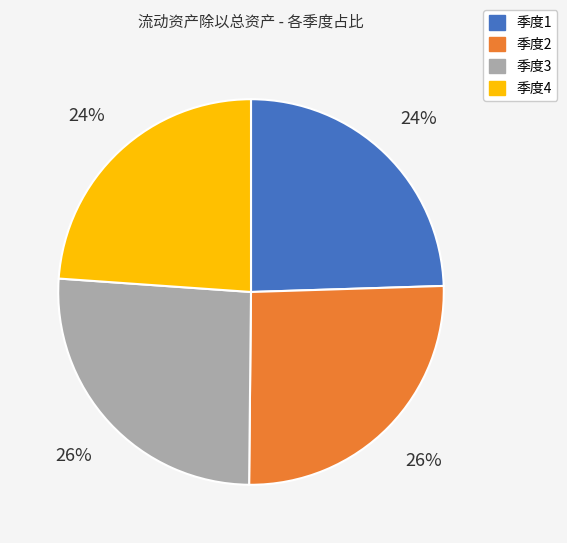

How many segments does this pie chart have?

4